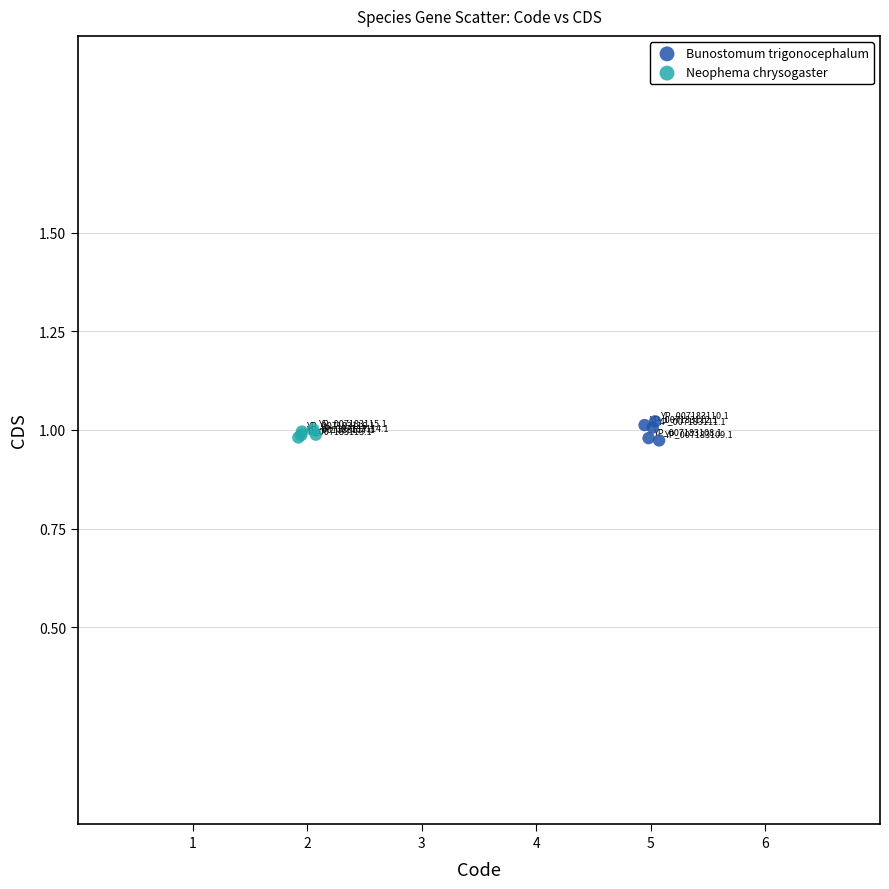

Which series has the widest spread of Y values?

Bunostomum trigonocephalum